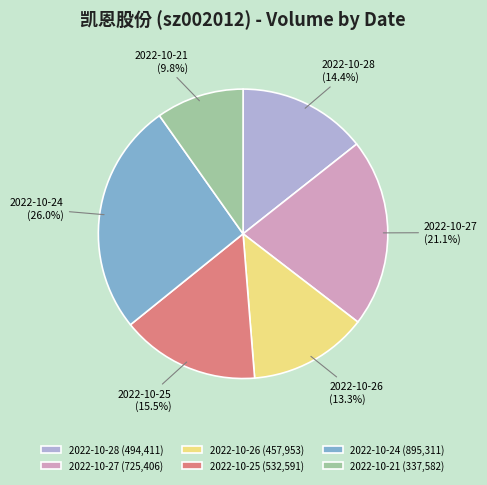

What is the smallest slice in the pie chart?

2022-10-21